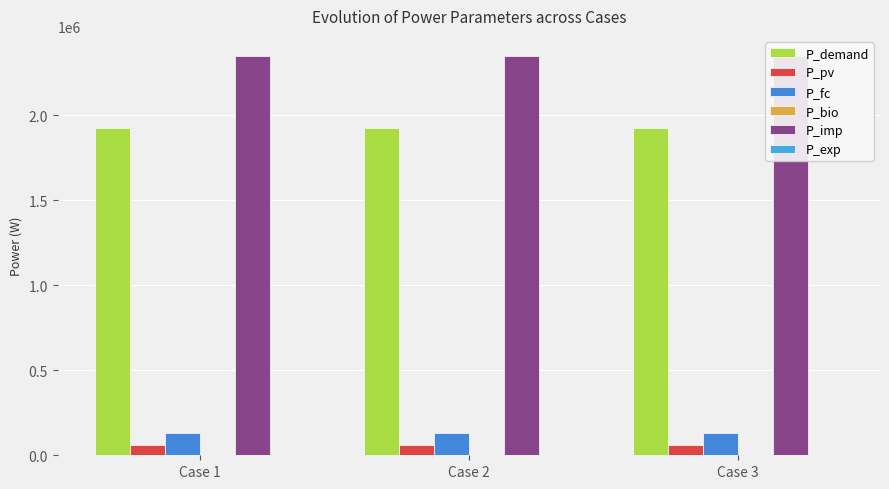

Are the bars horizontal?

No